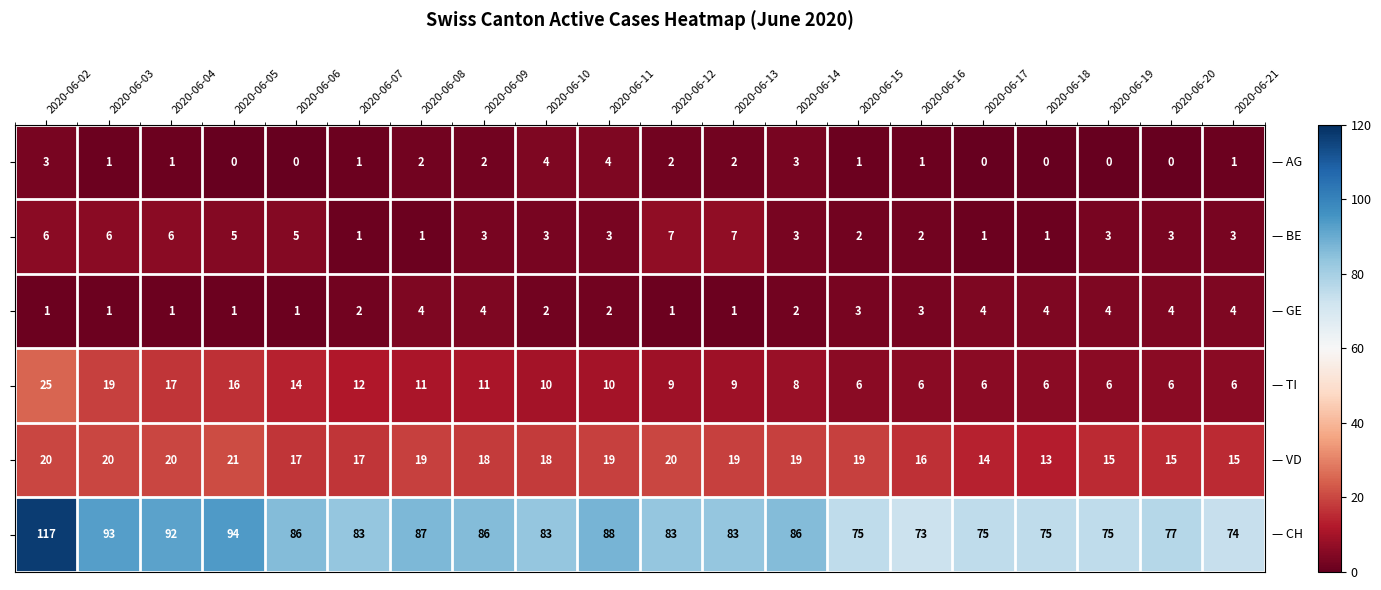

At which category is the sum across all series the highest?

2020-06-02